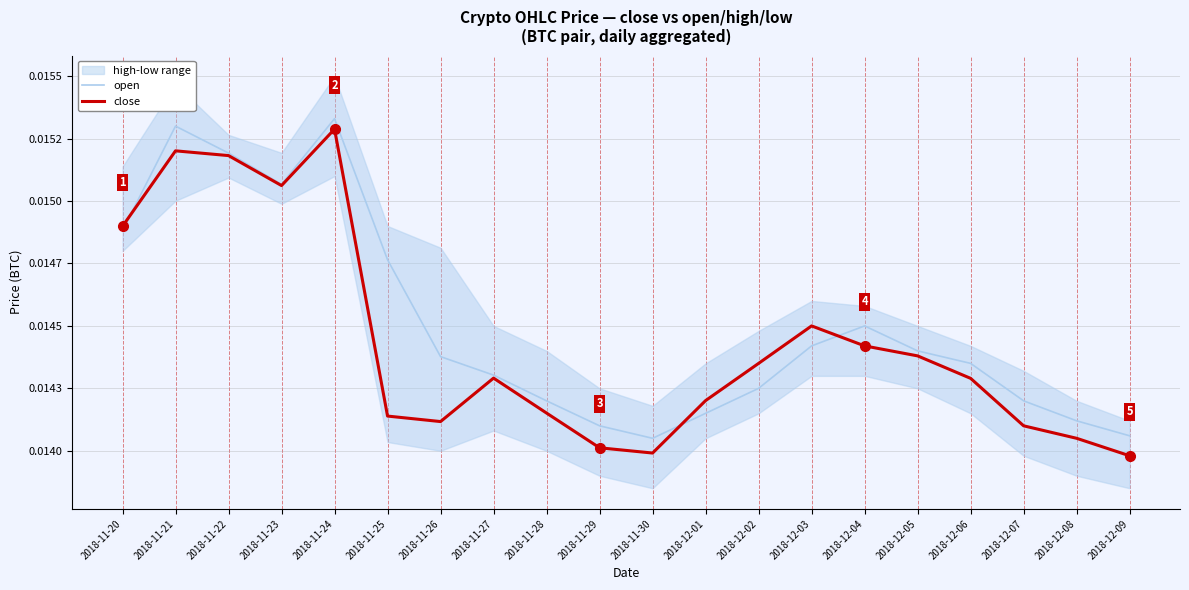

How many data points does each series have?

20